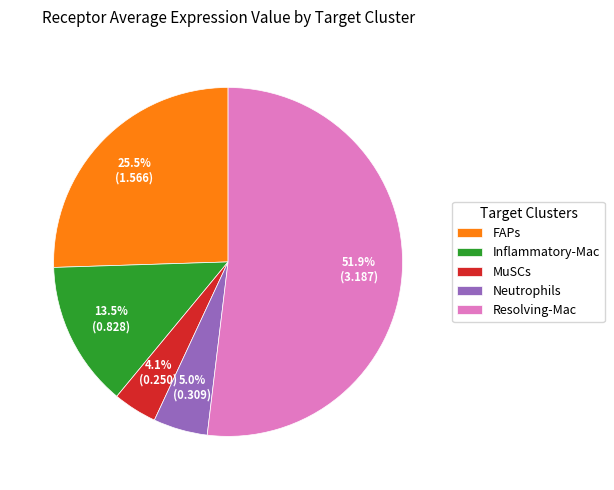

Which has a higher value, Resolving-Mac or Inflammatory-Mac?

Resolving-Mac